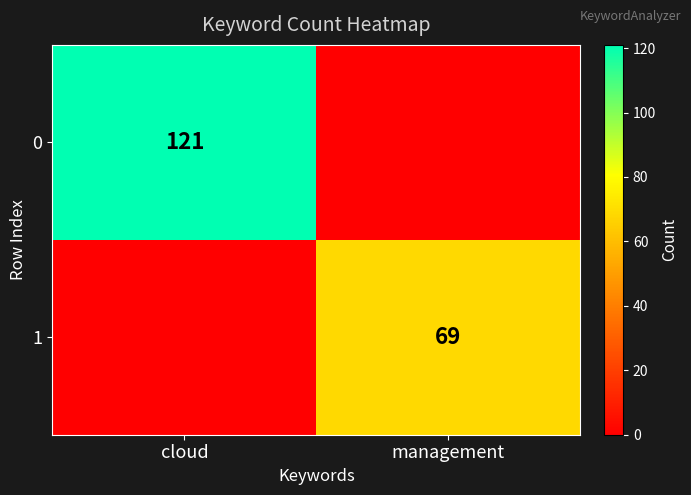

Is the value of 1 at management greater than the value of 0 at cloud?

No